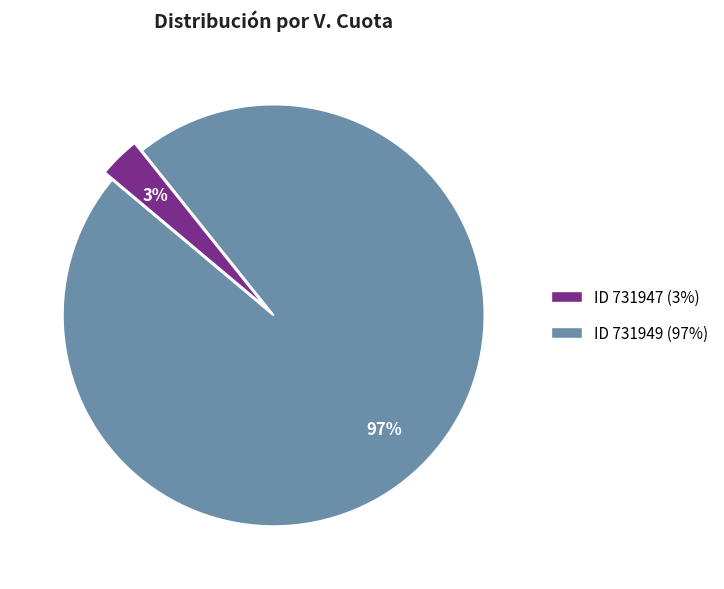

Is there a majority slice in this chart?

Yes